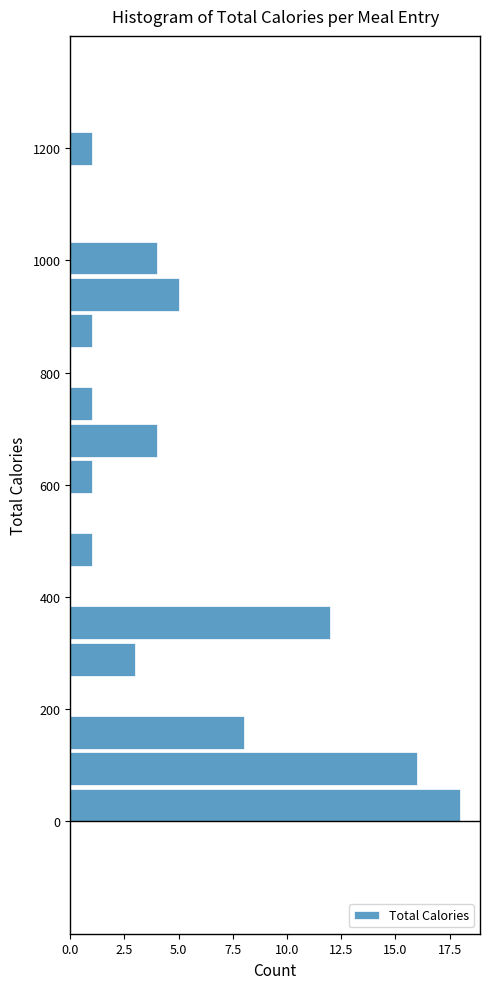

Around what value on the y-axis is the longest bar? Give the approximate position of its centre, as read against the axis.

20